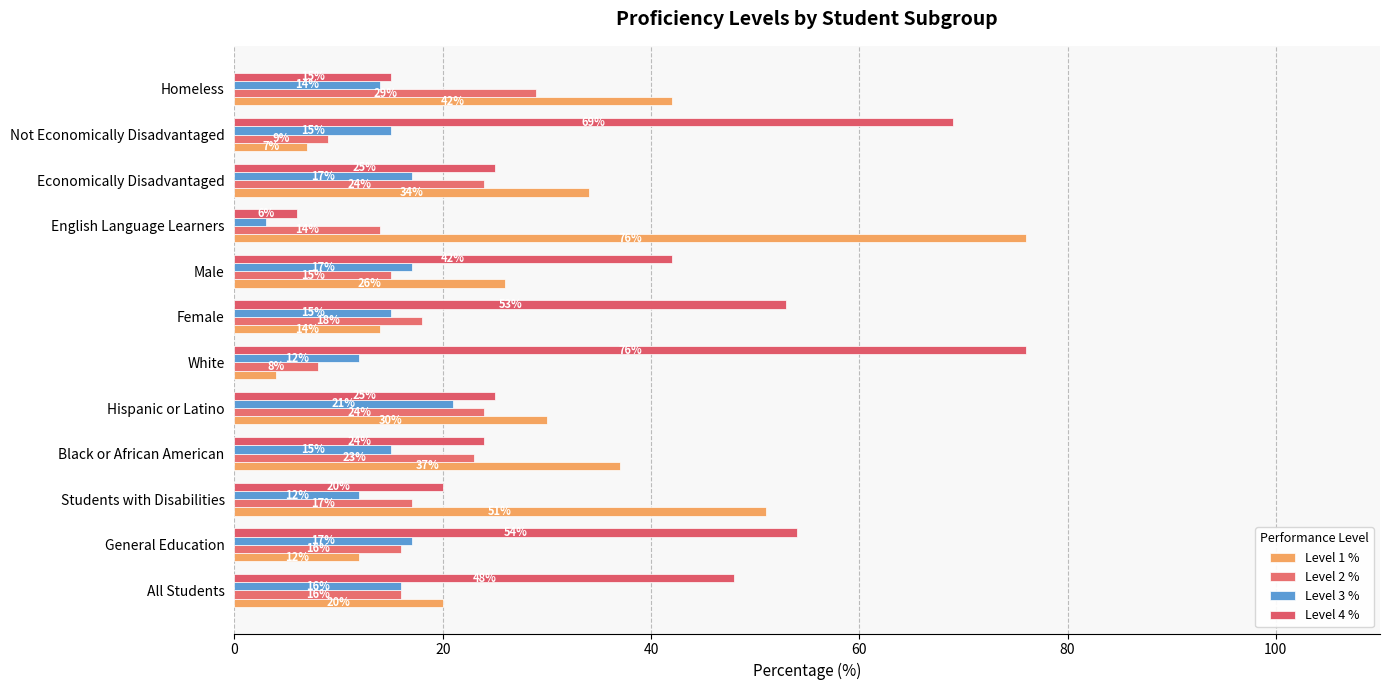

Count the number of data series in this chart.

4